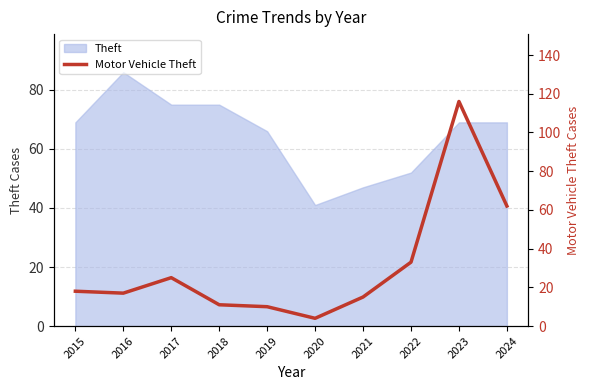

Between 2023 and 2022, which is larger?

2023